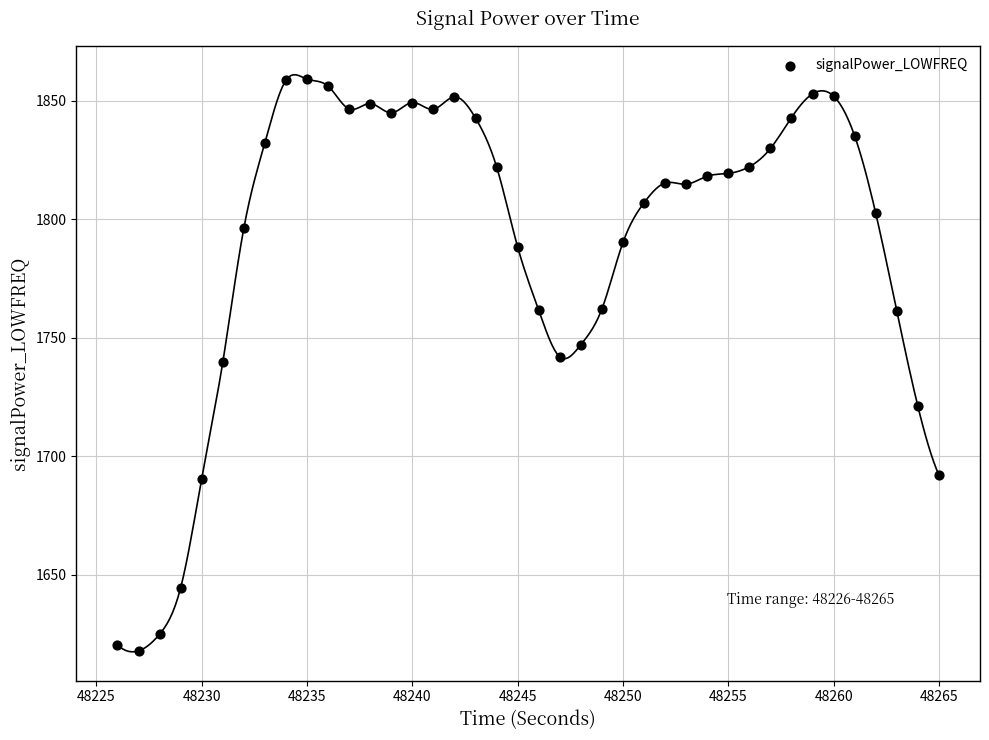

What is the range of X values (max minus min)?

39.0